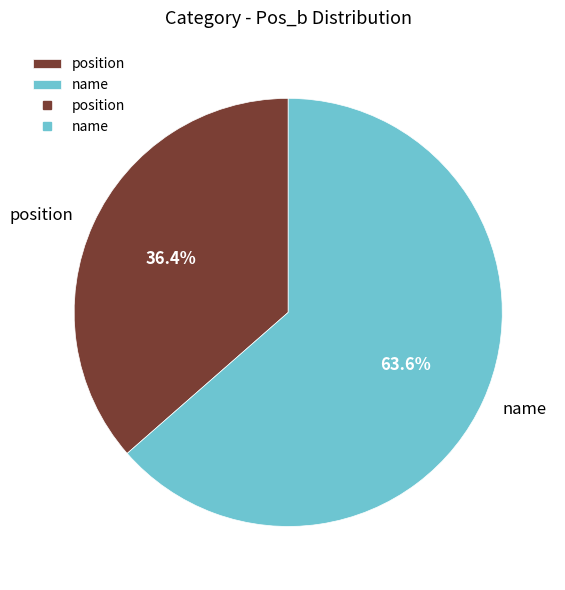

Which has a higher value, position or name?

name